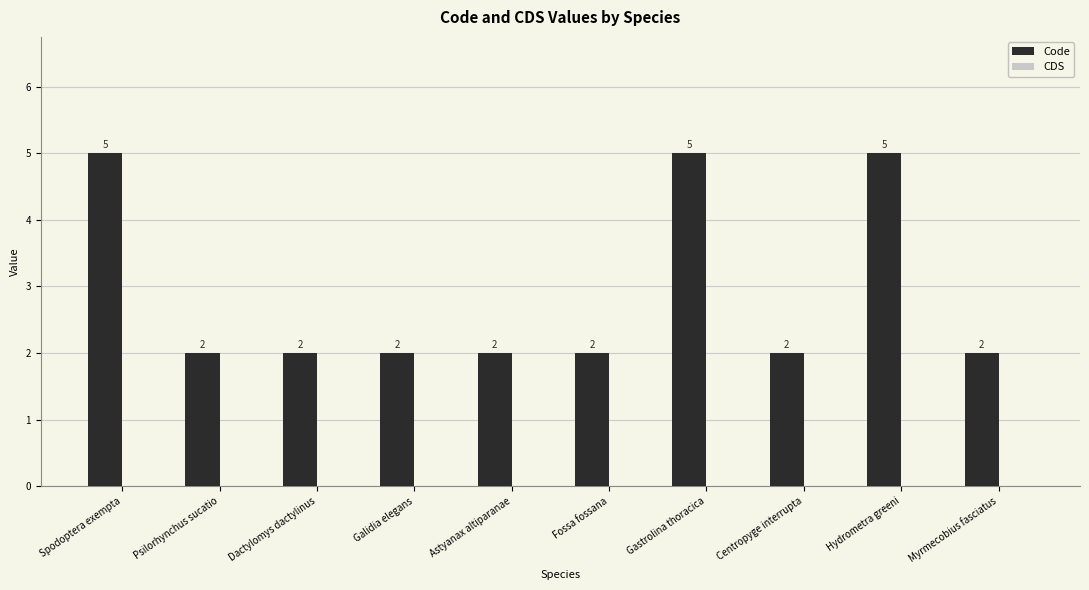

The value at Fossa fossana is 1. True or false?

False